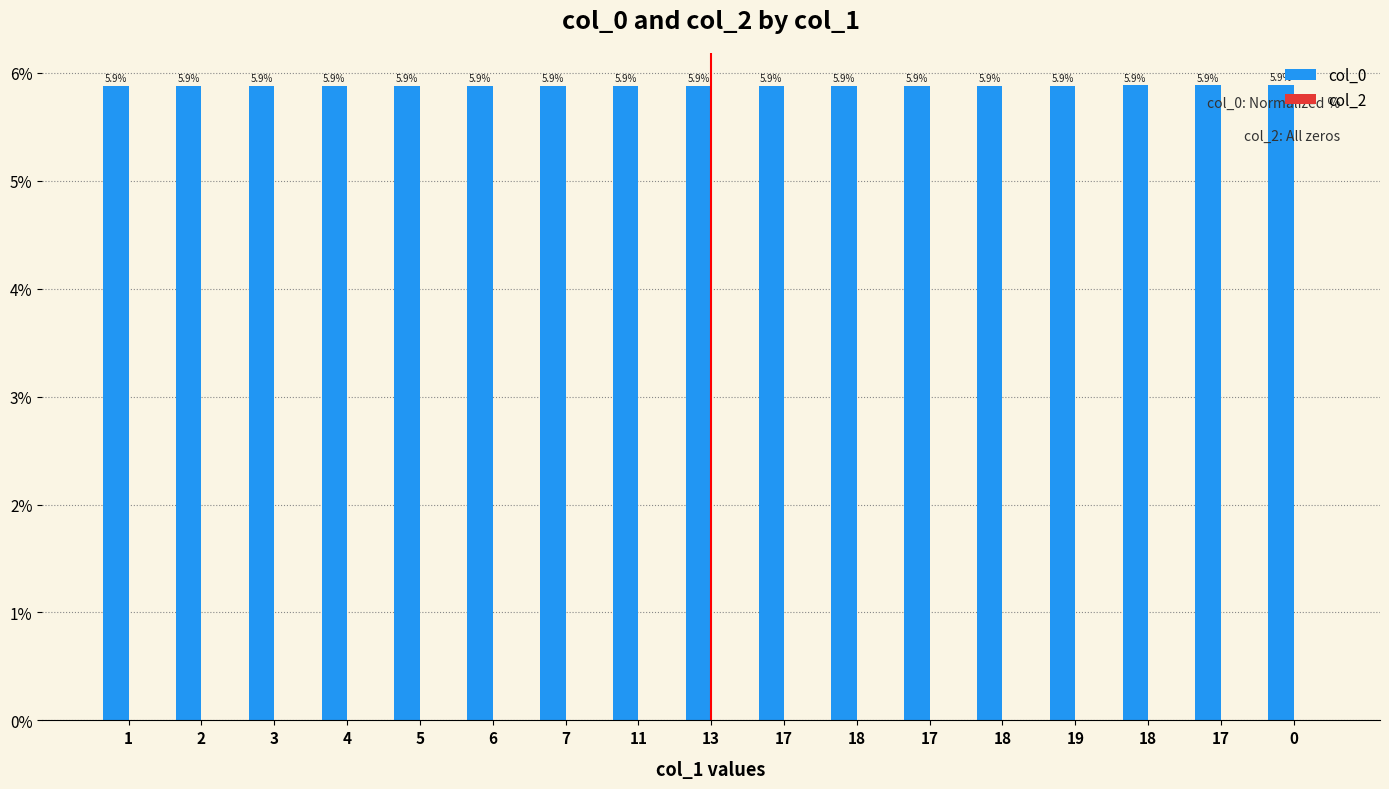

What is the label of the 16th bar from the right?

2